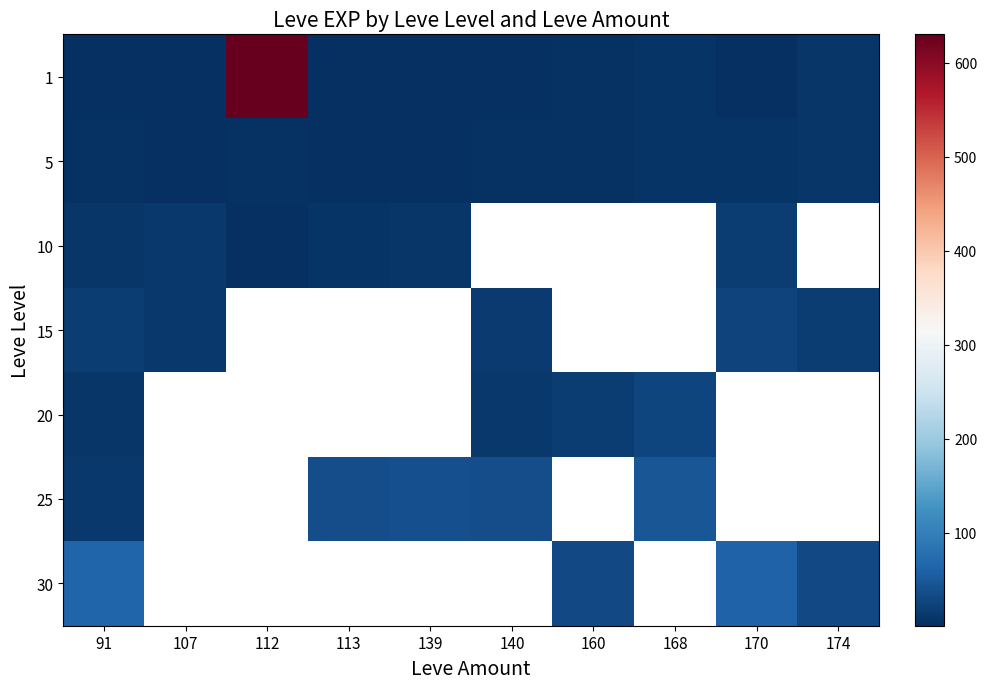

At how many categories does at least one series exceed 208?

1